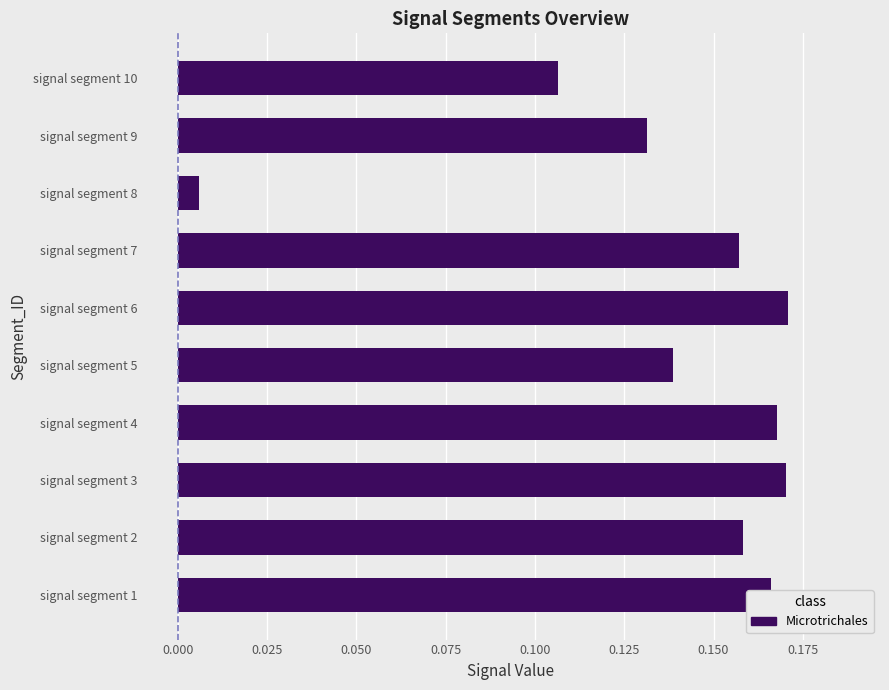

How many bars are there in total?

10